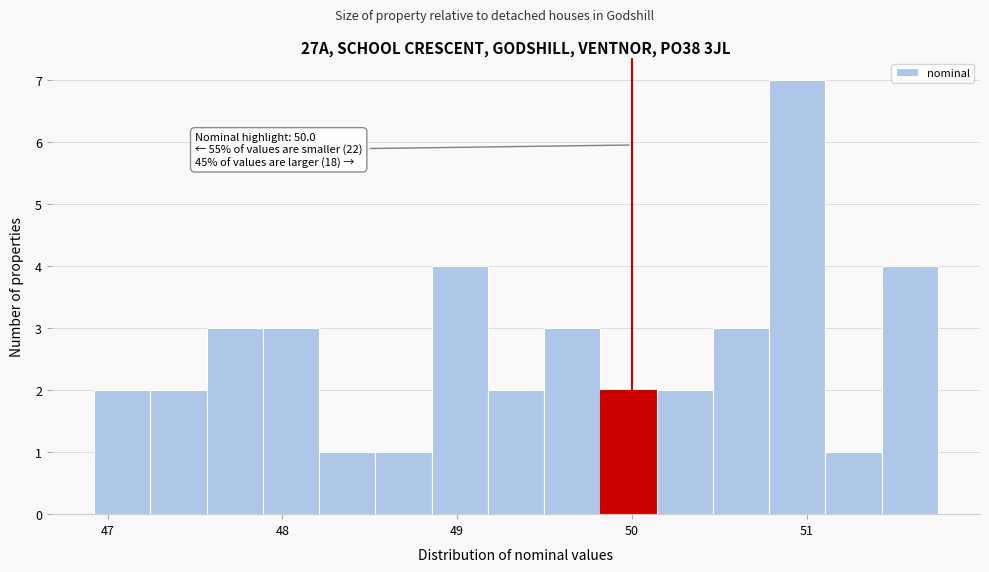

Read against the x-axis, roughly where is the centre of the tallest bar?

50.9